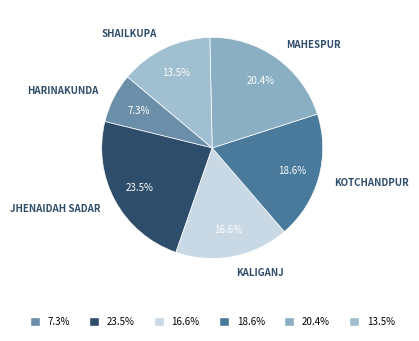

Count the number of slices in the pie.

6